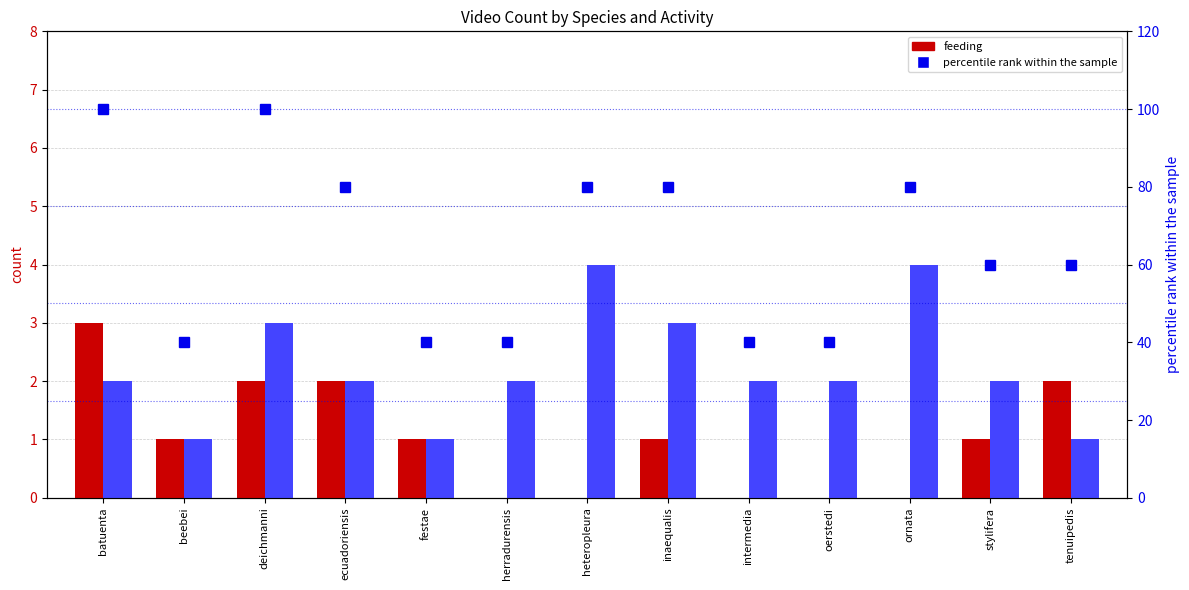

Rank the series by their maximum value, from highest to lowest.

percentile rank within the sample, display, feeding